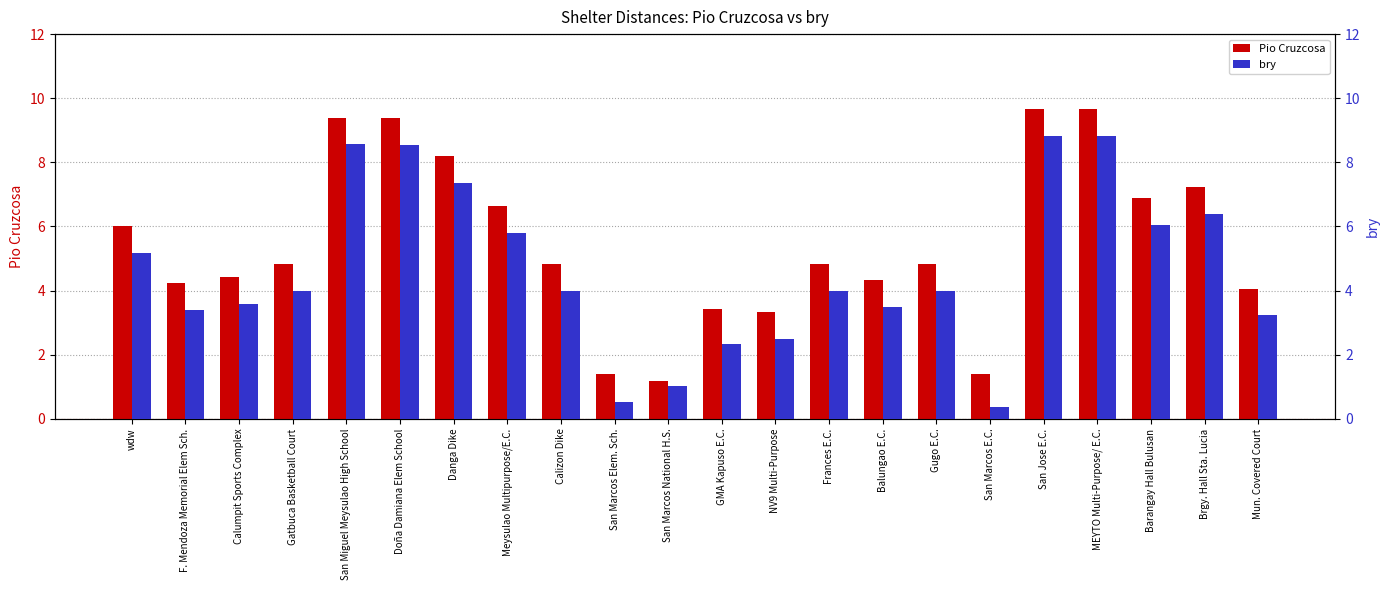

What is the greatest value displayed?

9.7